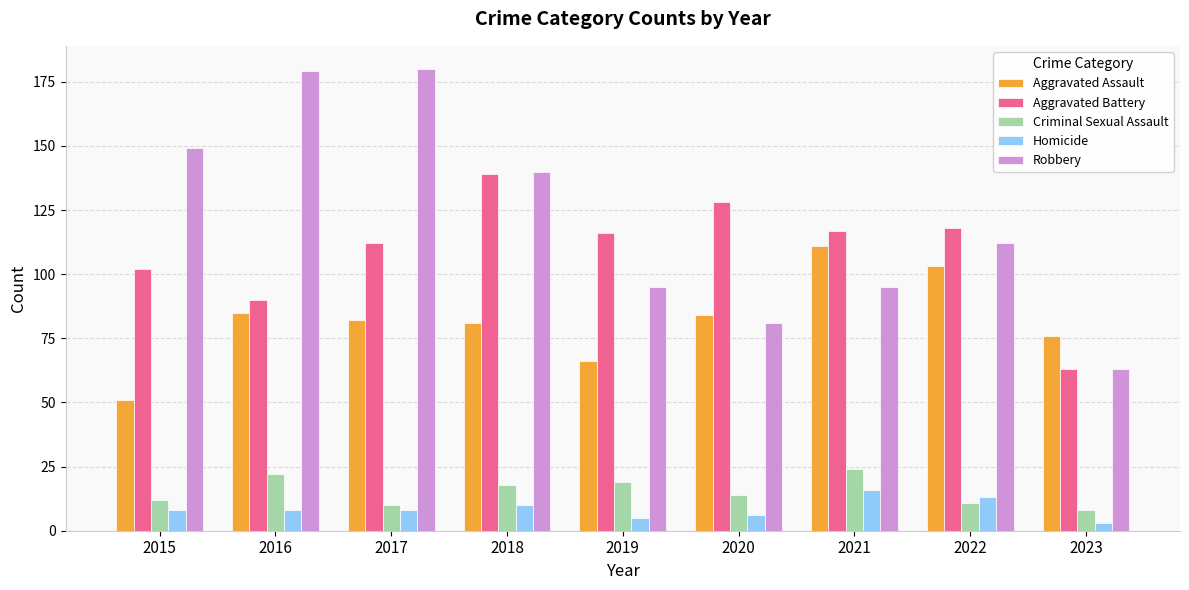

List the series in order of their peak value, highest first.

Robbery, Aggravated Battery, Aggravated Assault, Criminal Sexual Assault, Homicide